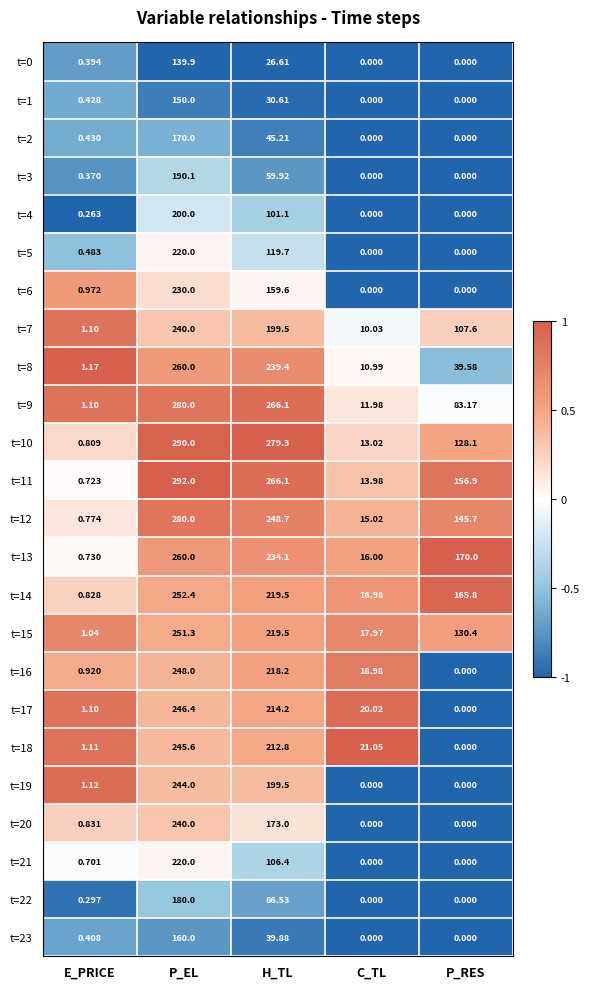

Which series has the largest total across all categories?

t=11